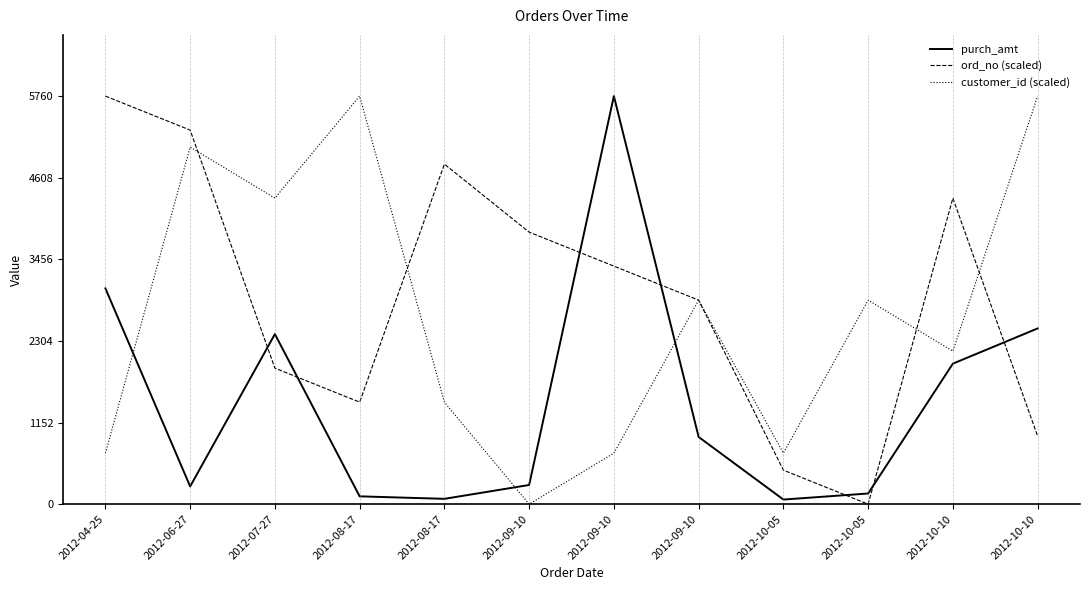

List the labels in order of ord_no (scaled) value, smallest first.

2012-10-05, 2012-10-05, 2012-10-10, 2012-08-17, 2012-07-27, 2012-09-10, 2012-09-10, 2012-09-10, 2012-10-10, 2012-08-17, 2012-06-27, 2012-04-25